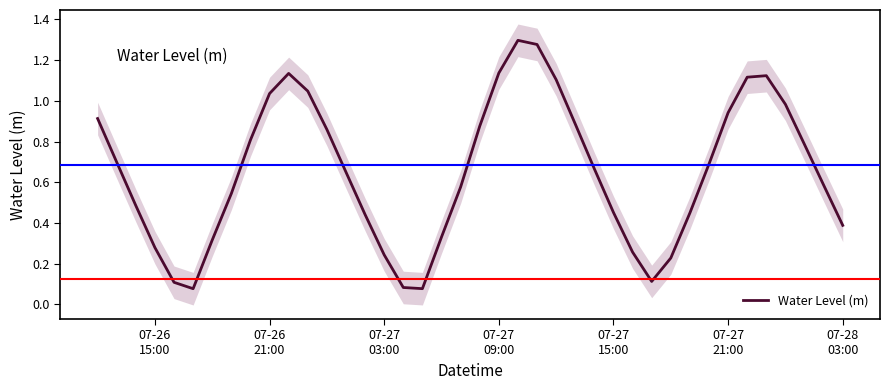

How many distinct data groups are displayed?

1